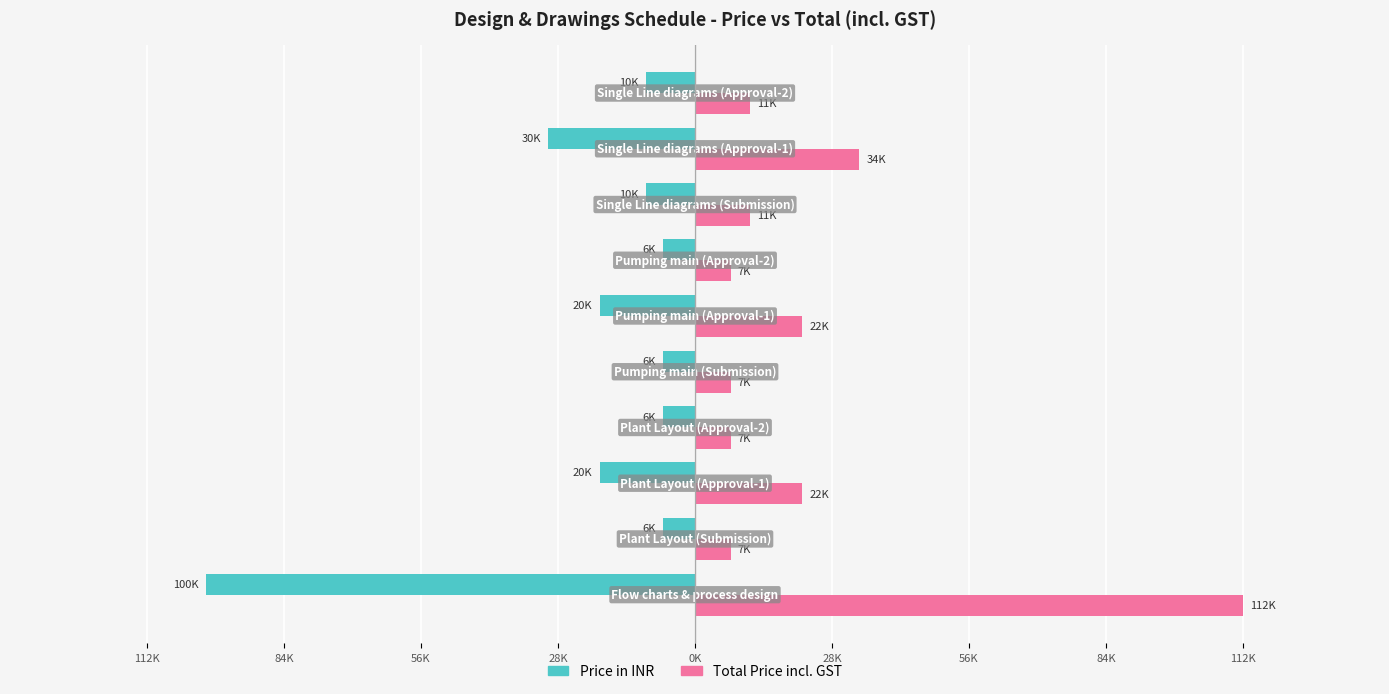

What is the greatest value displayed?

112000